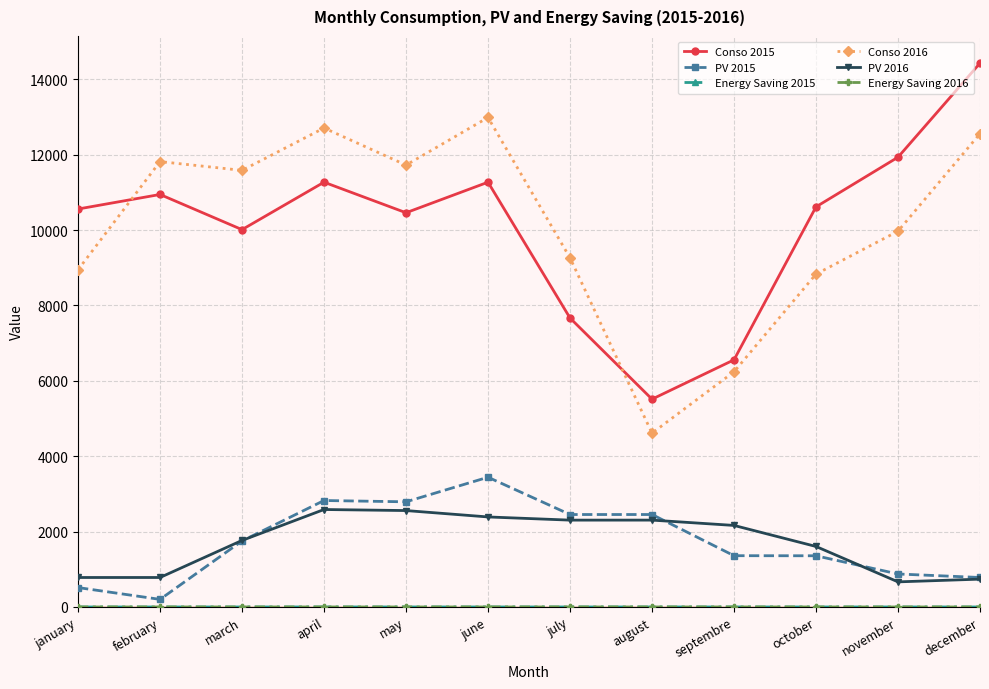

What is the value of the Conso 2015 point at the 12th from the left?

14431.0